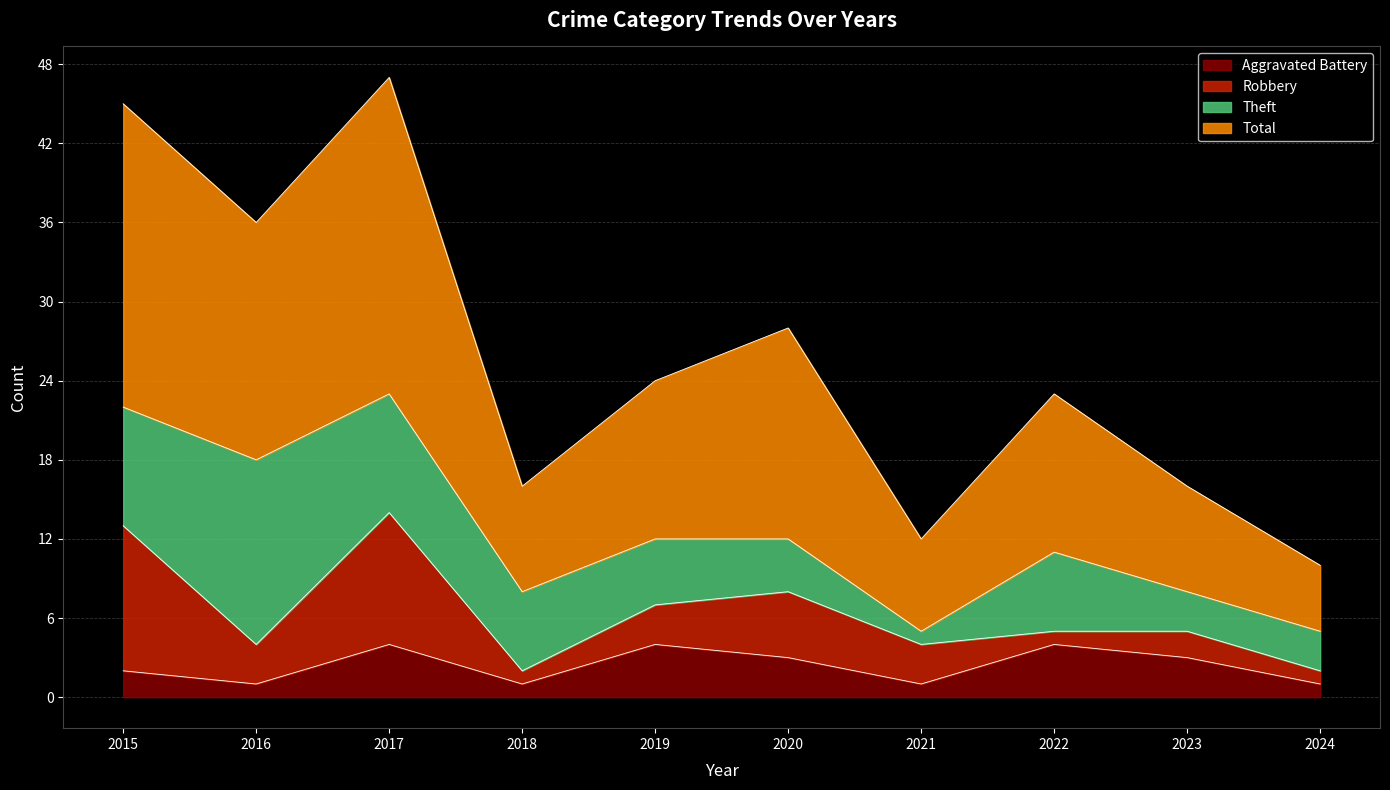

What is the maximum value for Aggravated Battery?

4